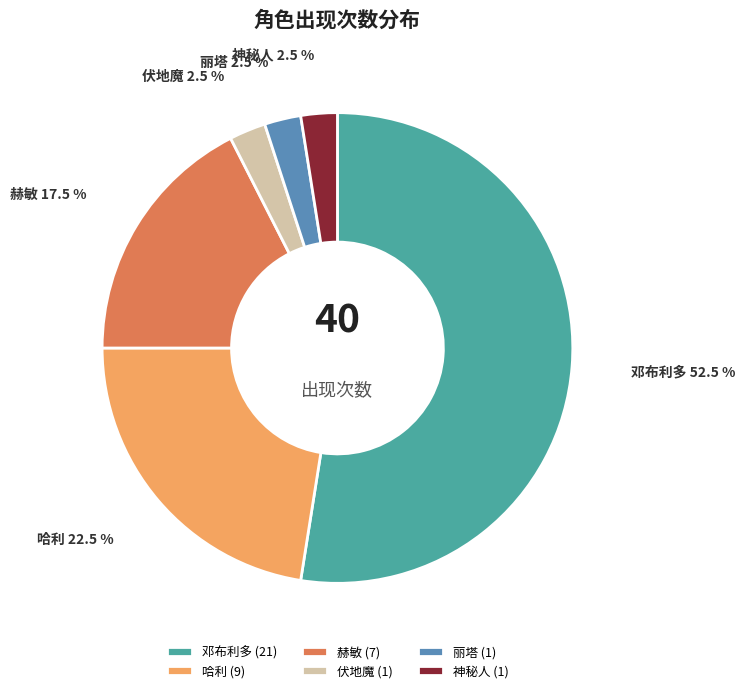

How many segments does this pie chart have?

6